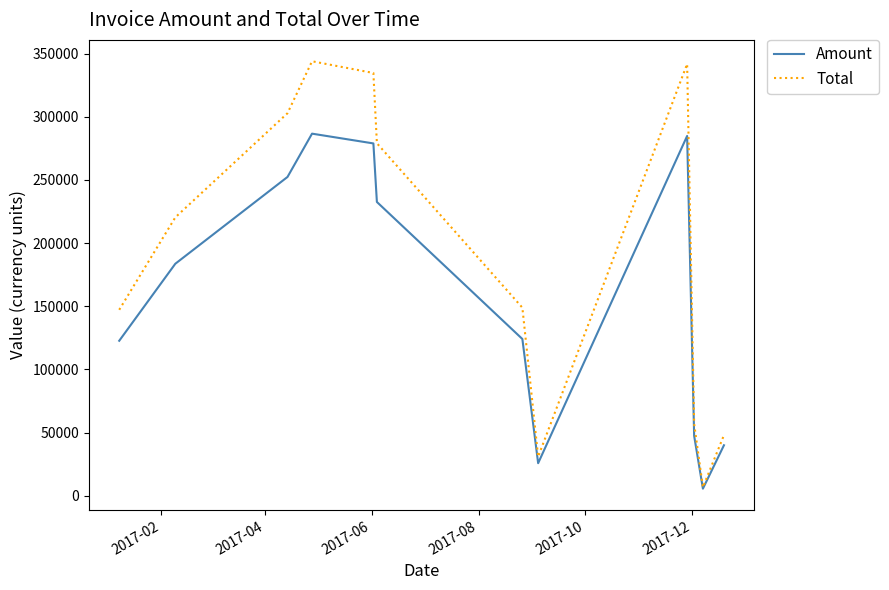

Which series has the largest range (max minus min)?

Total